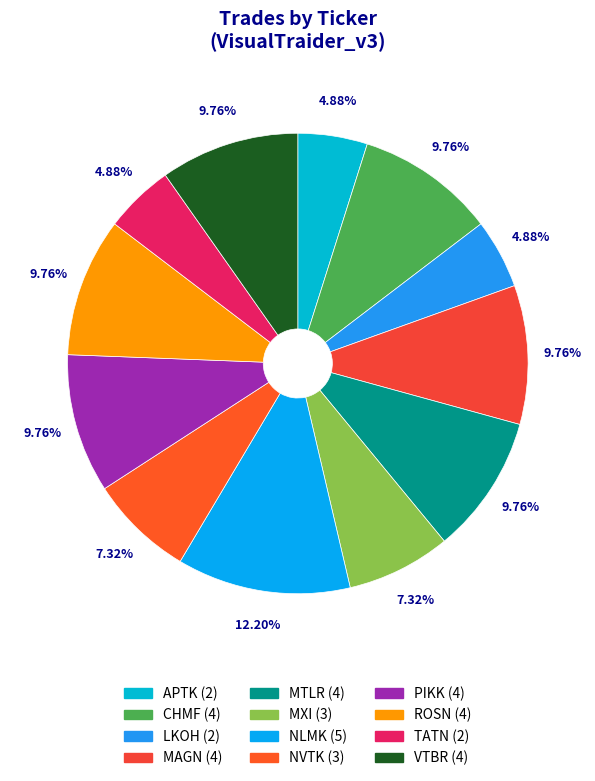

Between CHMF and PIKK, which is larger?

CHMF